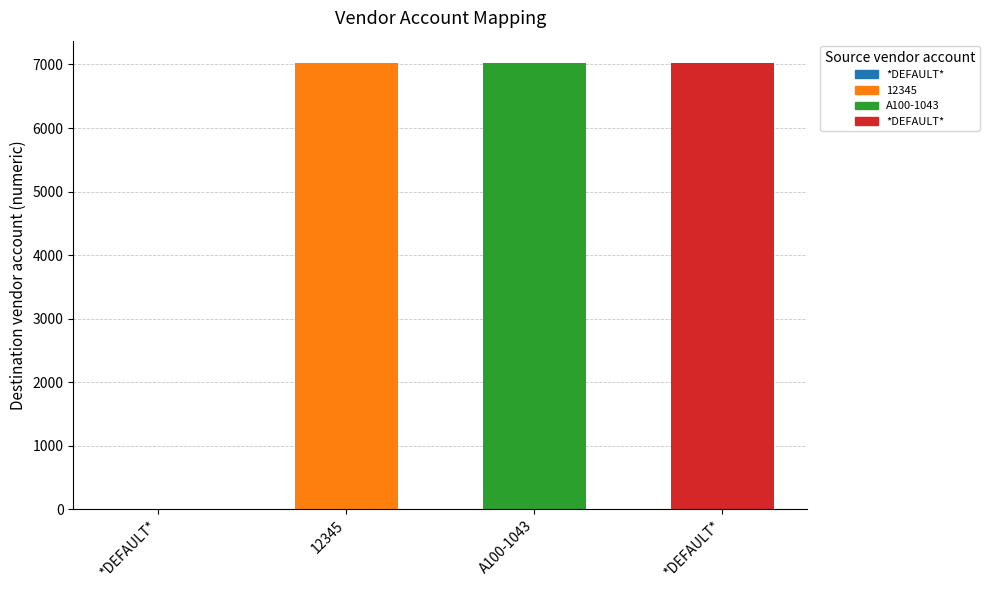

Rank the categories by value from highest to lowest.

*DEFAULT*, 12345, A100-1043, *DEFAULT*